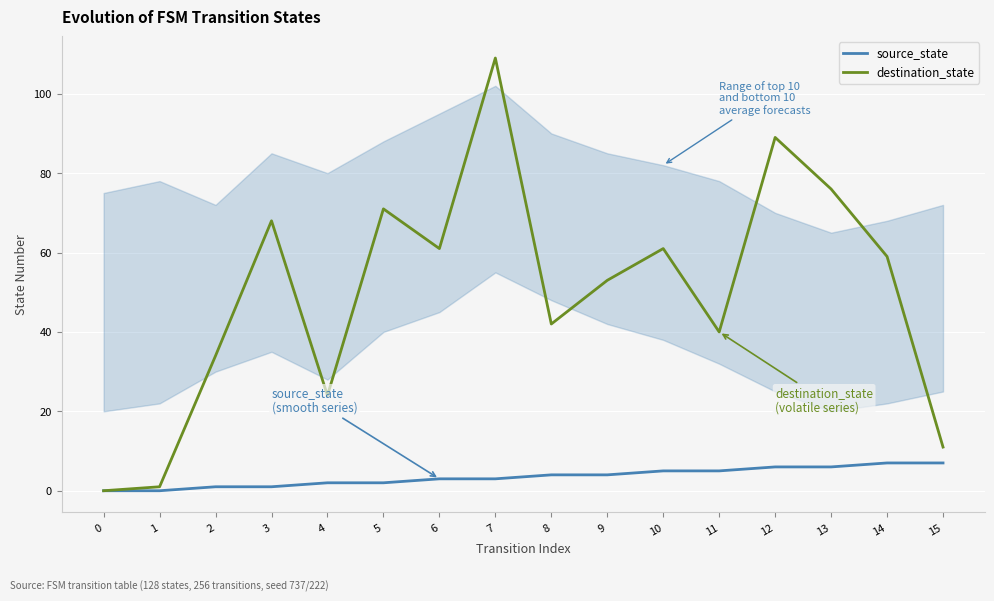

What is the maximum value for destination_state?

109